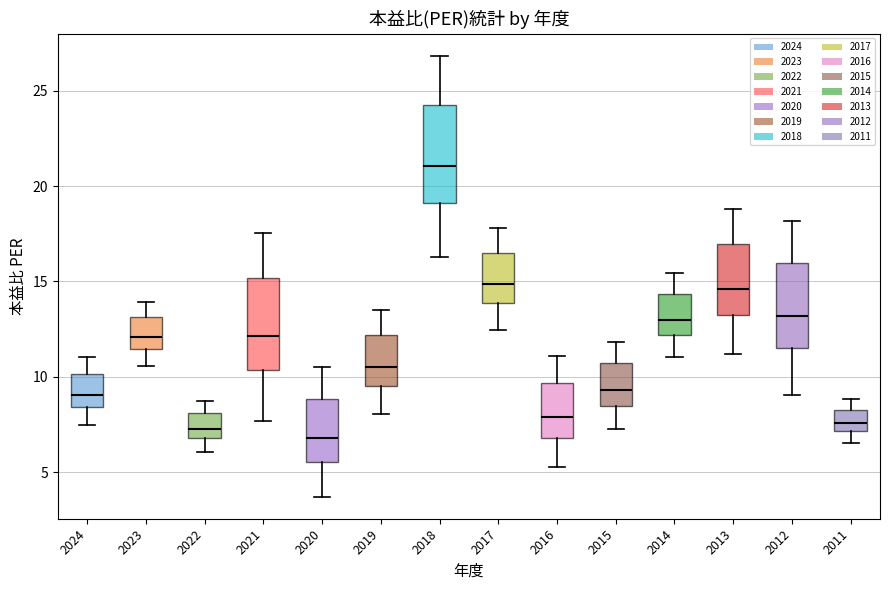

Where does the lower whisker of the box at x = 2017 end on the y-axis? The values are not printed on the chart, so give them approximately, as read against the axis.

12.5